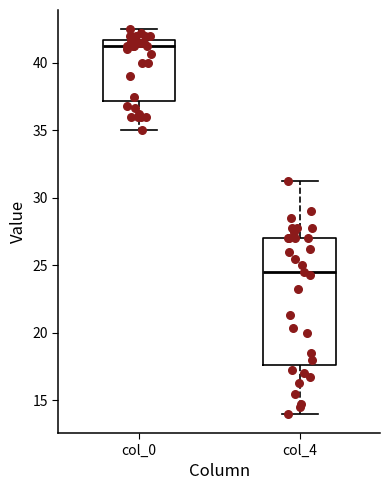

Which box is the tallest, from its lower edge to its upper edge?

col_4